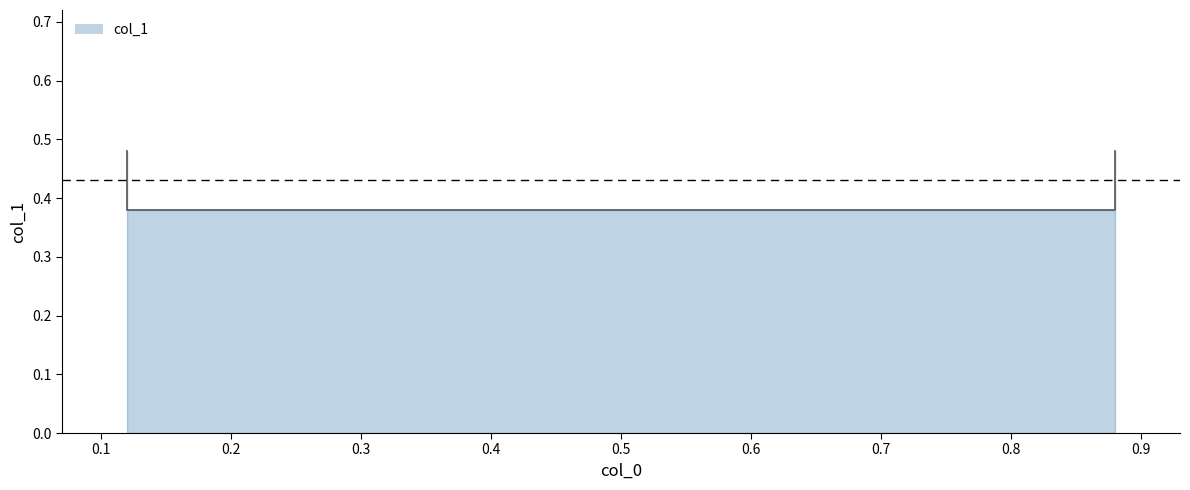

What is the minimum value shown in the chart?

0.4